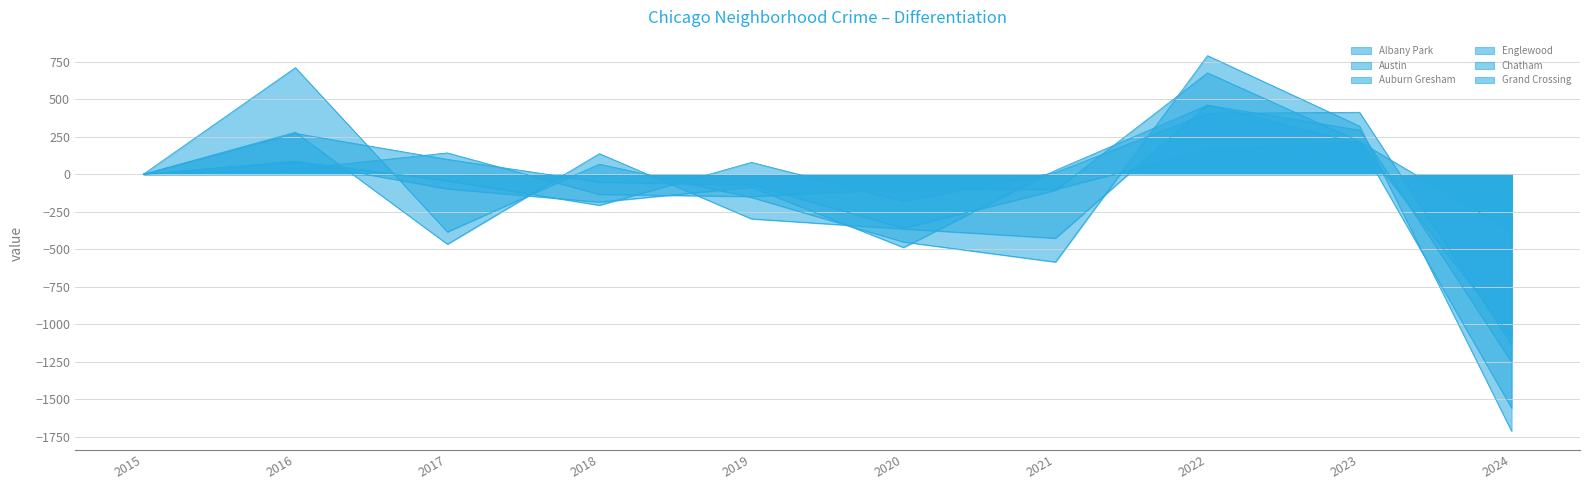

What is the difference between the Auburn Gresham values at 2015 and 2021?

750